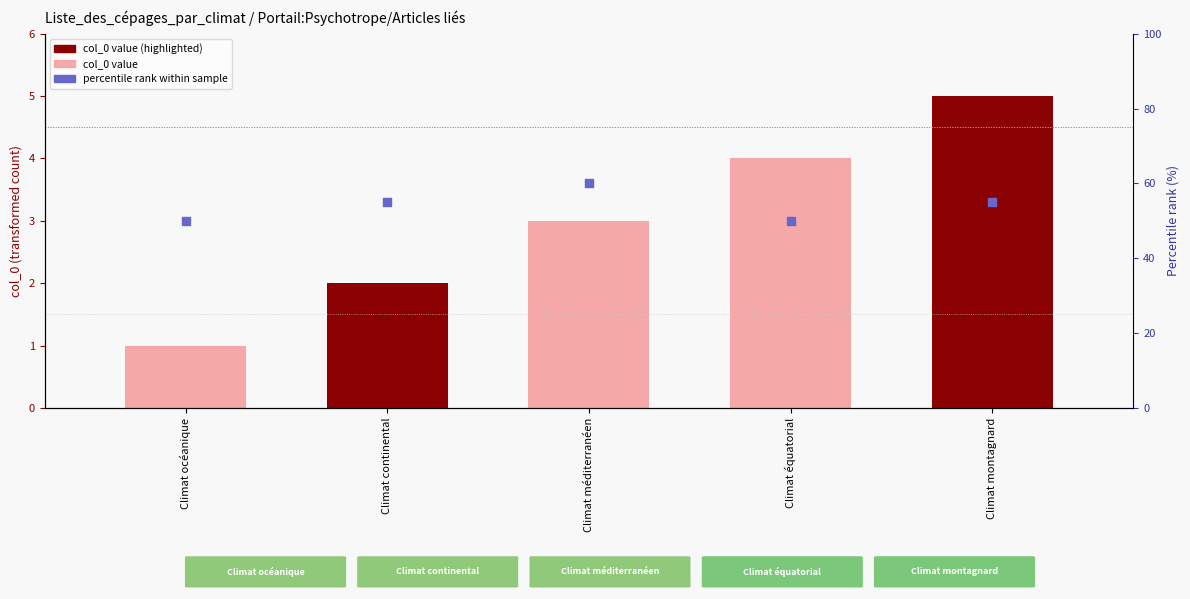

At which category is the sum across all series the highest?

Climat méditerranéen